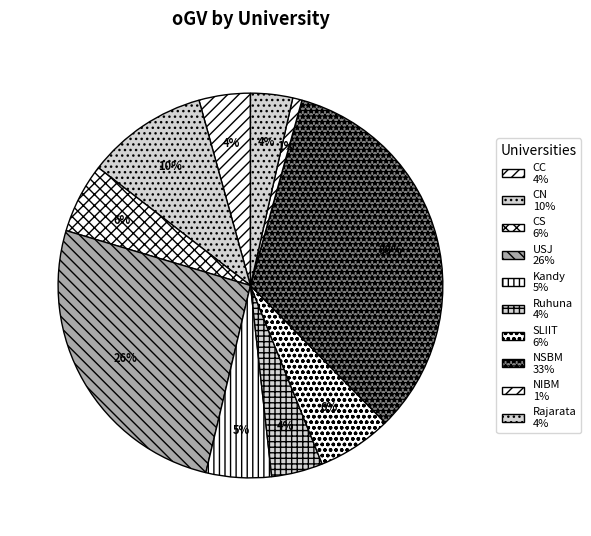

How many slices are in this pie chart?

10